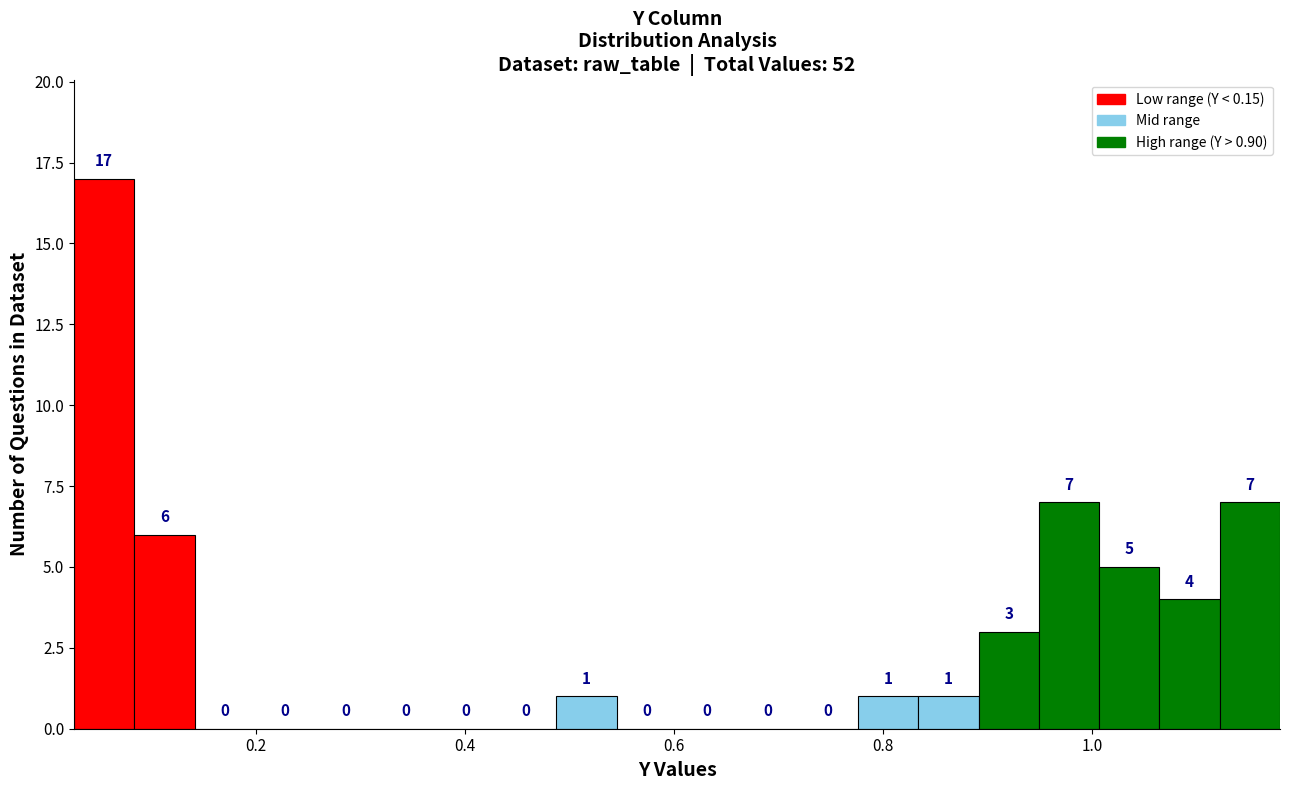

Read against the x-axis, roughly where is the centre of the tallest bar?

0.06